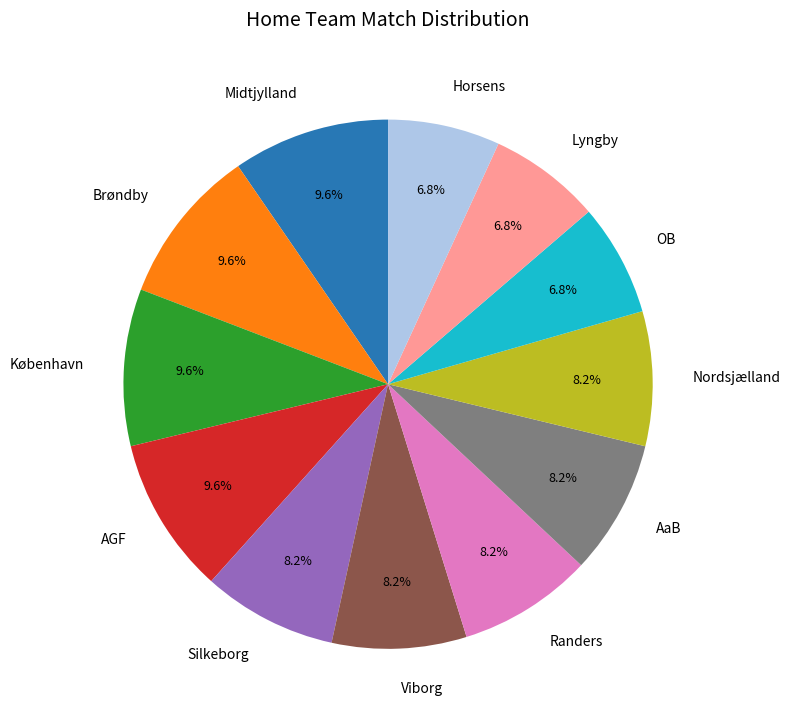

To the nearest percent, what is the average slice percentage?

8%